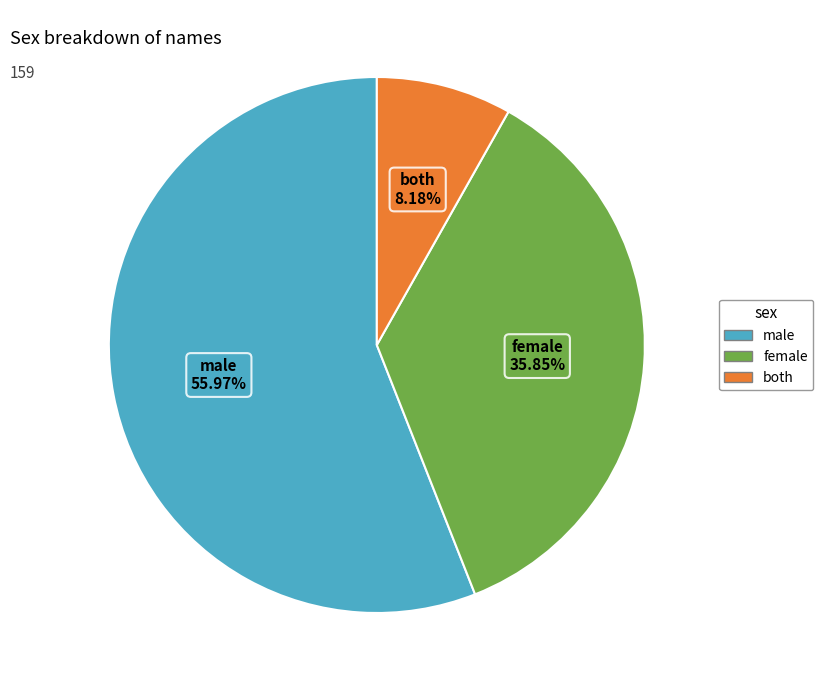

To the nearest percent, what is the difference between the largest and smallest slice percentages?

48%